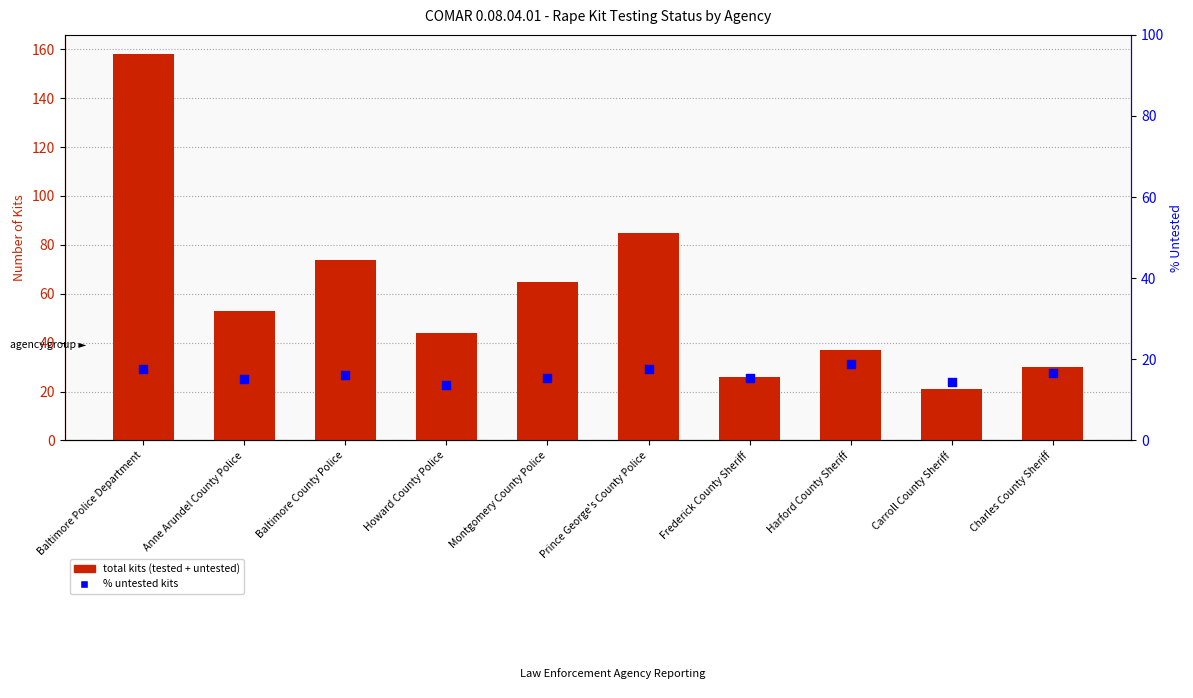

At how many categories does at least one series exceed 25?

9